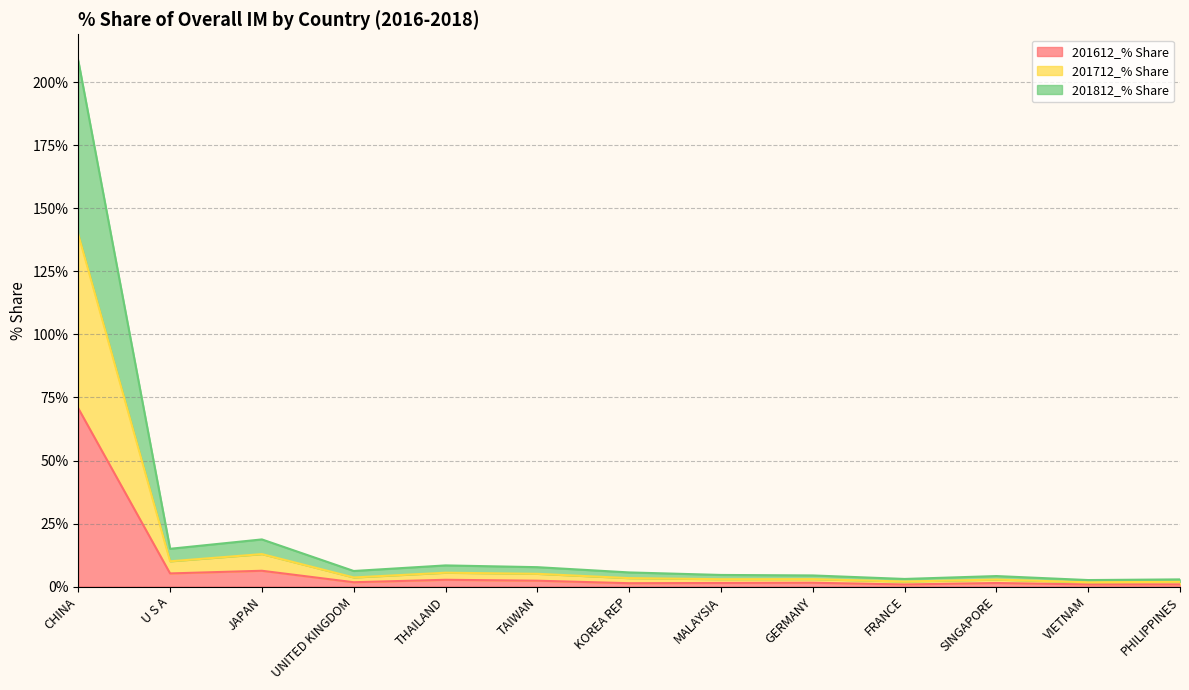

What is the difference between the highest and lowest values at SINGAPORE?

2.8